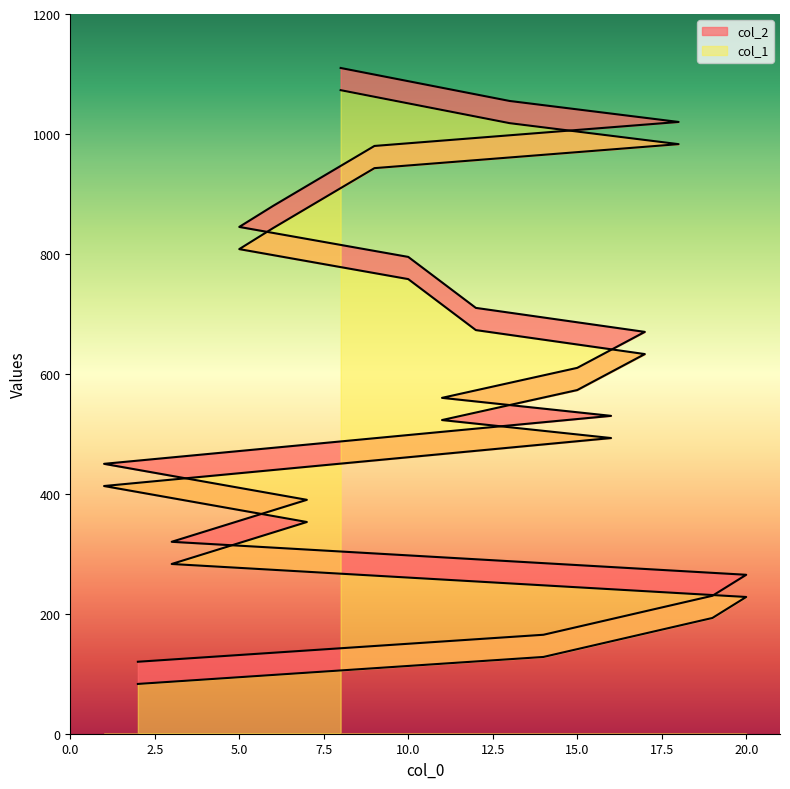

At which label does col_2 reach its peak?

8